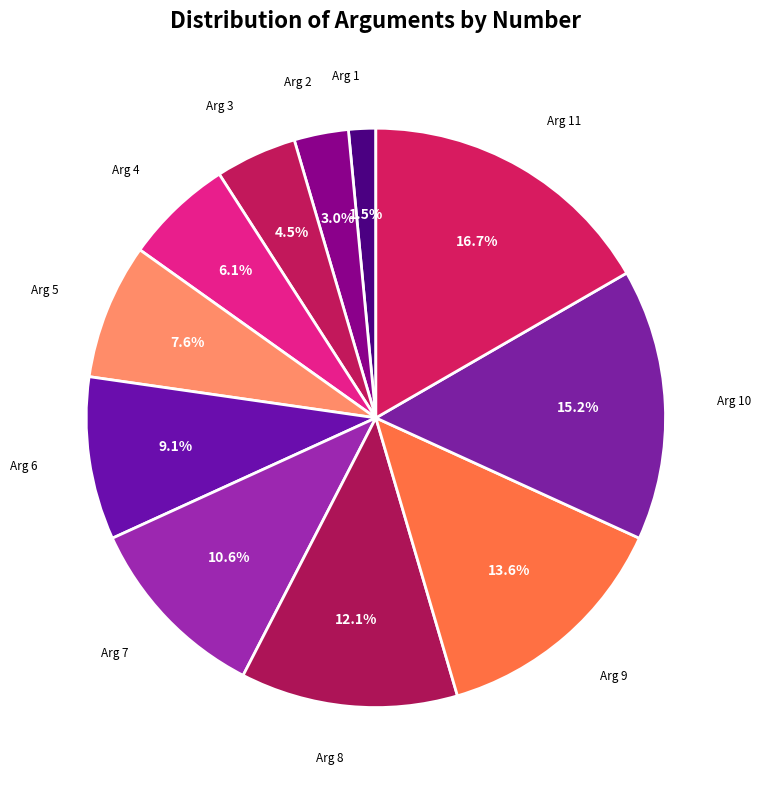

What is the smallest slice in the pie chart?

Arg 1